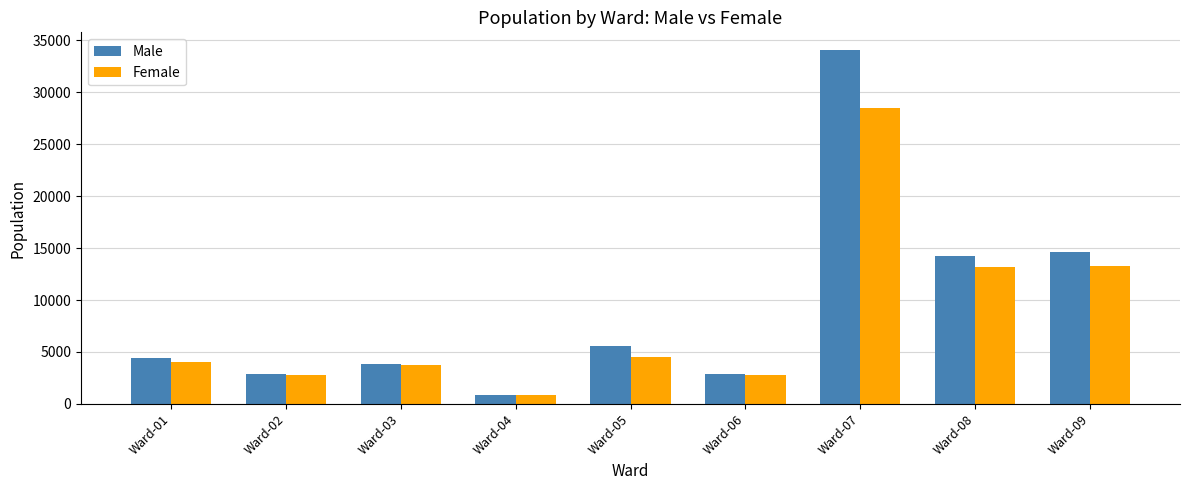

What is the difference between the maximum and minimum values in the Female series?

27710